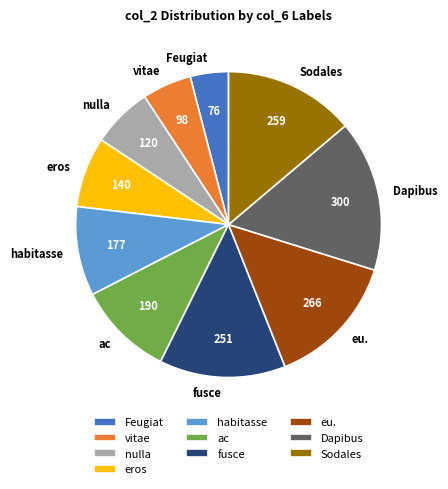

Combined, do Feugiat and Dapibus account for over 50%?

No